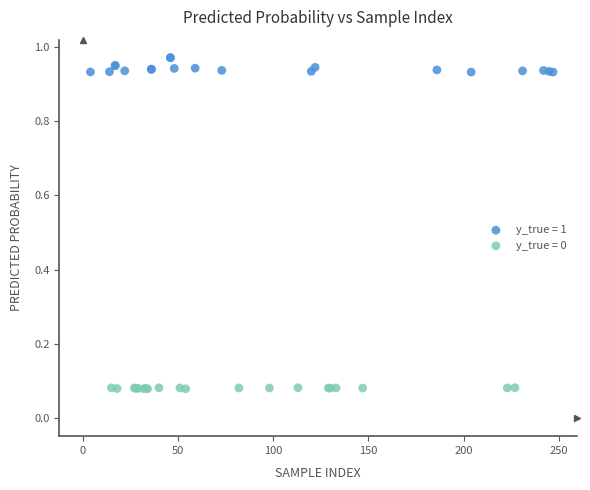

Which series reaches the maximum Y coordinate?

y_true = 1